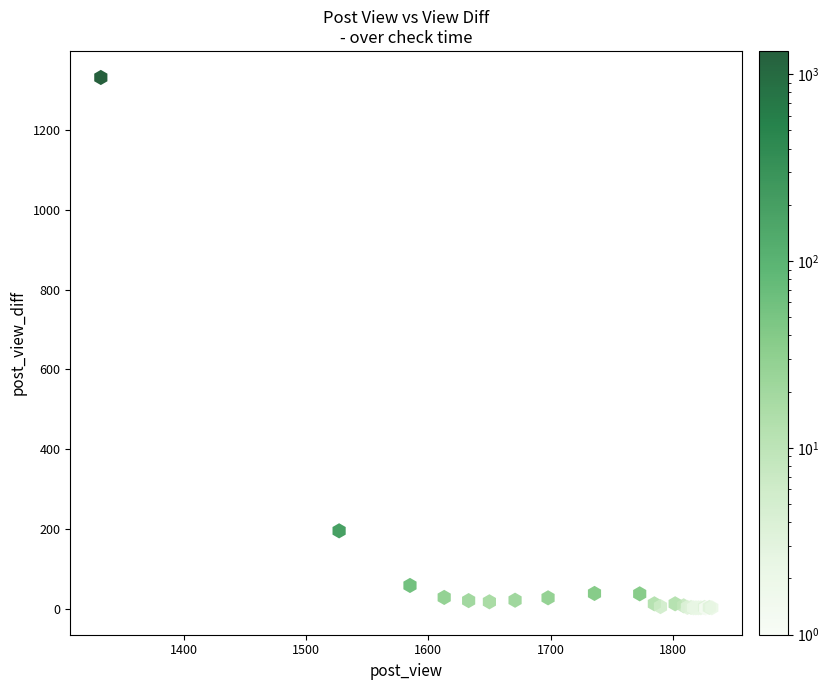

What Y value in the scatter plot is closest to 666?

195